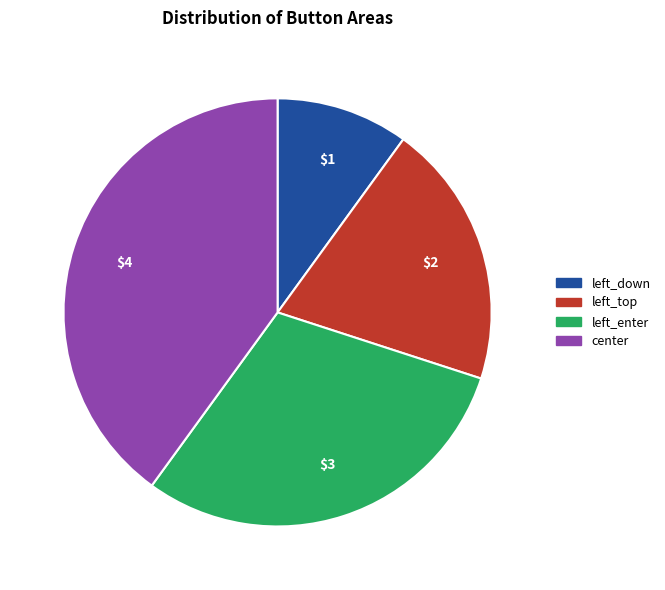

Is the sum of center and left_top greater than half?

Yes